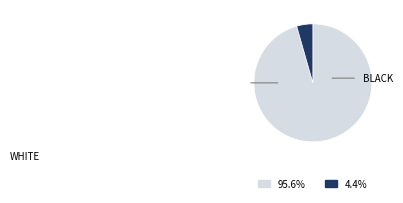

Does any single category account for the majority?

Yes